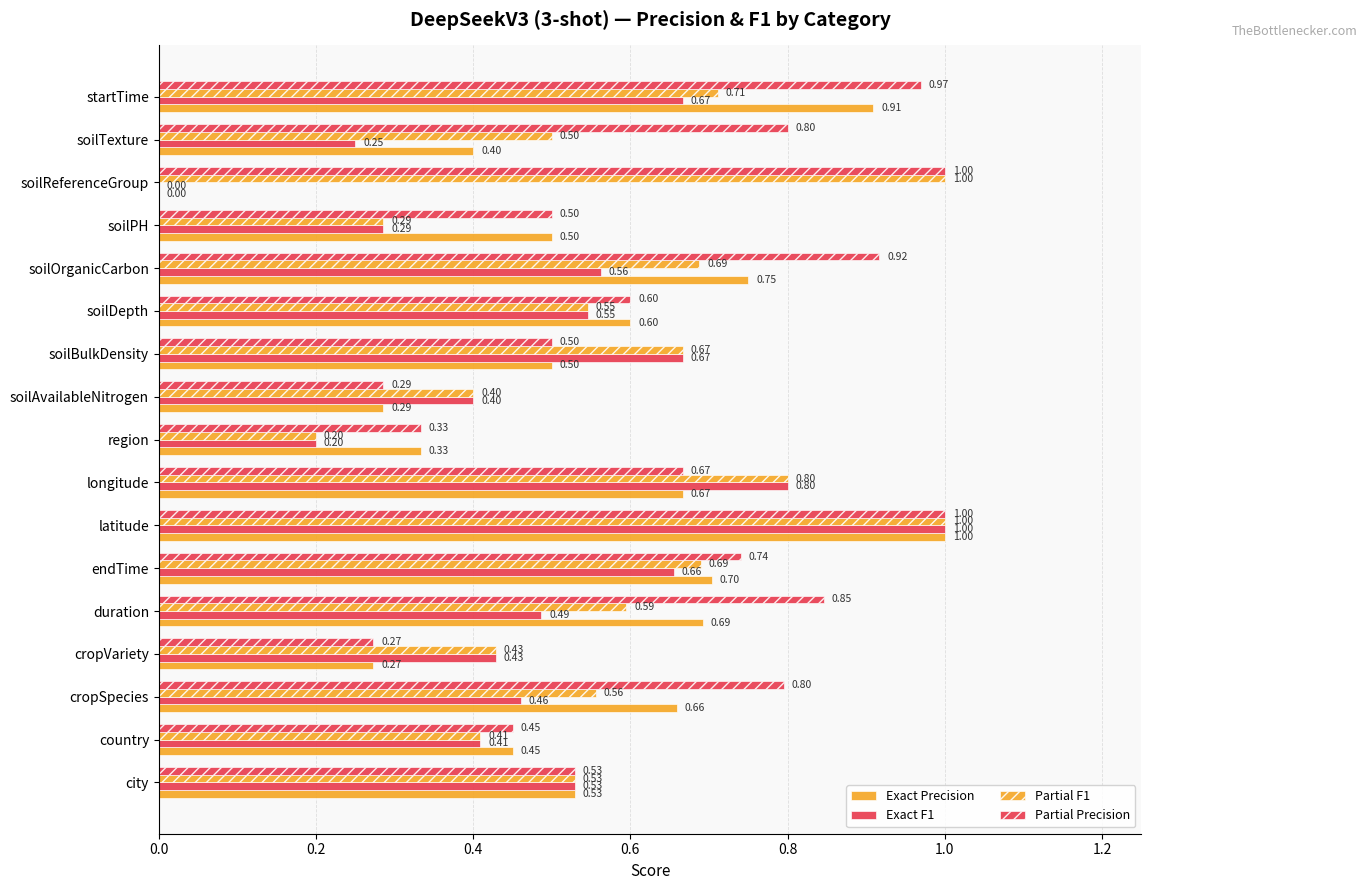

How many Partial F1 values are between 0 and 1?

17